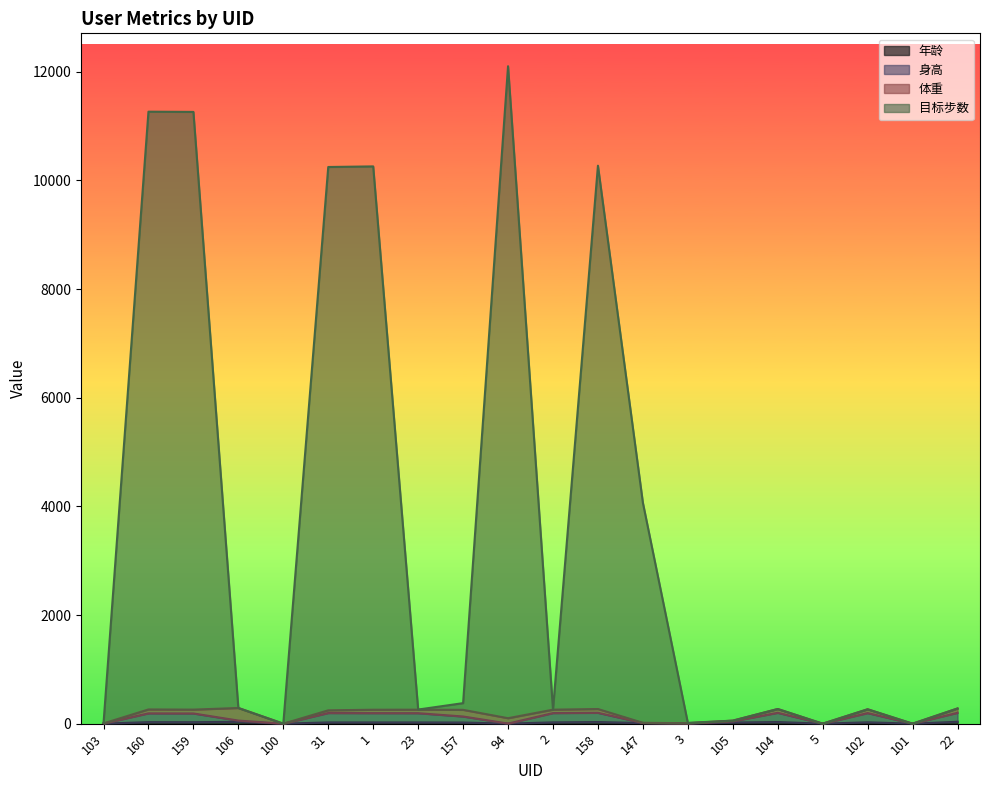

Which series has the largest total across all categories?

目标步数